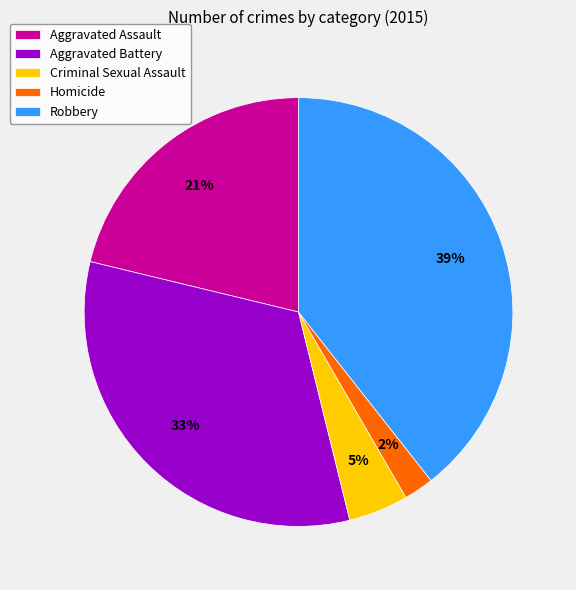

Rank the categories by value from highest to lowest.

Robbery, Aggravated Battery, Aggravated Assault, Criminal Sexual Assault, Homicide